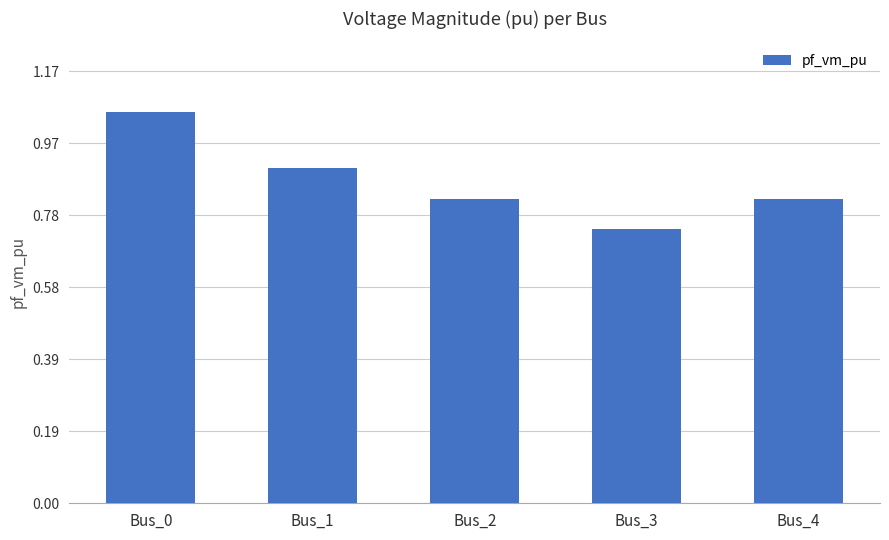

Which category has the lowest value across all series?

Bus_3